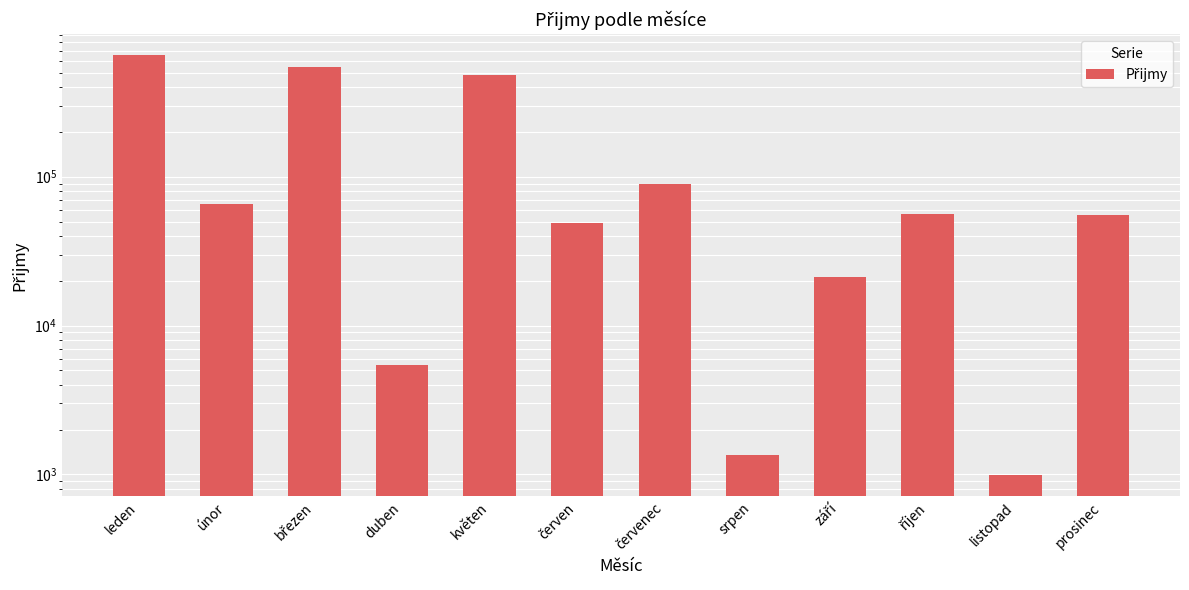

Rank the categories by value from highest to lowest.

leden, březen, květen, červenec, únor, říjen, prosinec, červen, září, duben, srpen, listopad